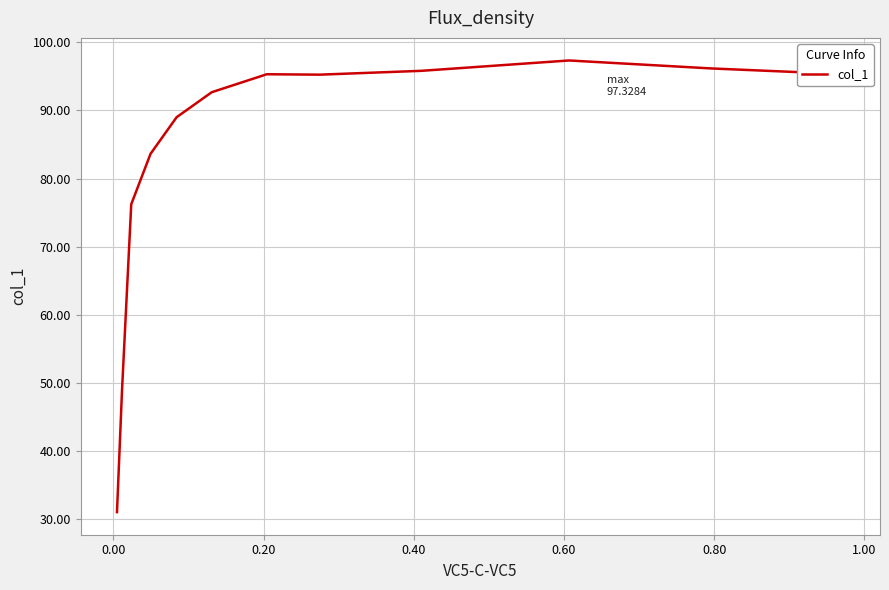

Does the chart display data point markers on the line(s)?

No